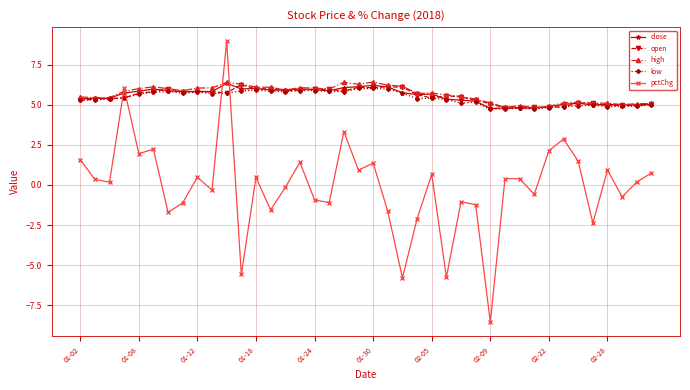

What is the value of the open point at the 40th from the left?

5.0